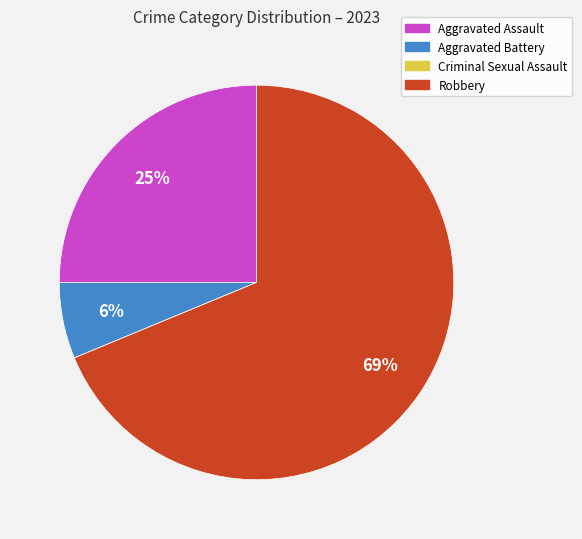

To the nearest percent, what is the difference between the largest and smallest slice percentages?

69%